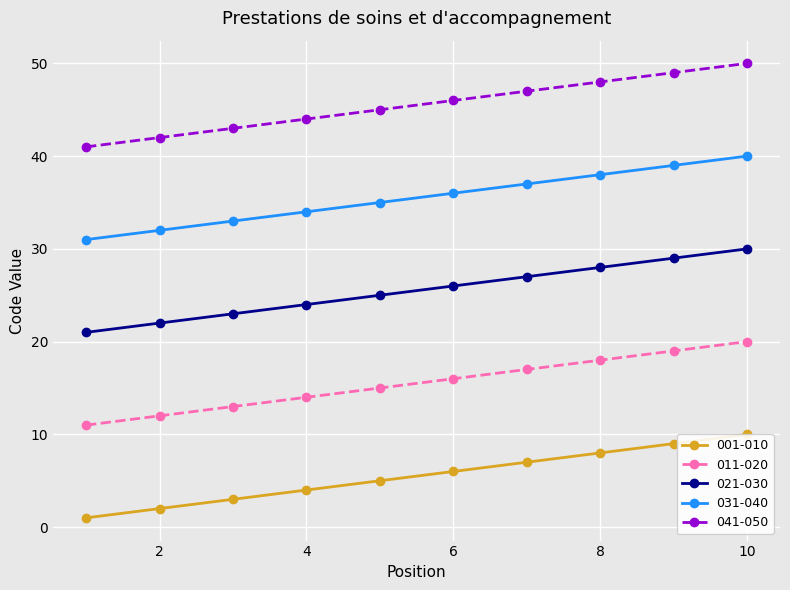

What is the value of the 021-030 point at the 2nd from the left?

22